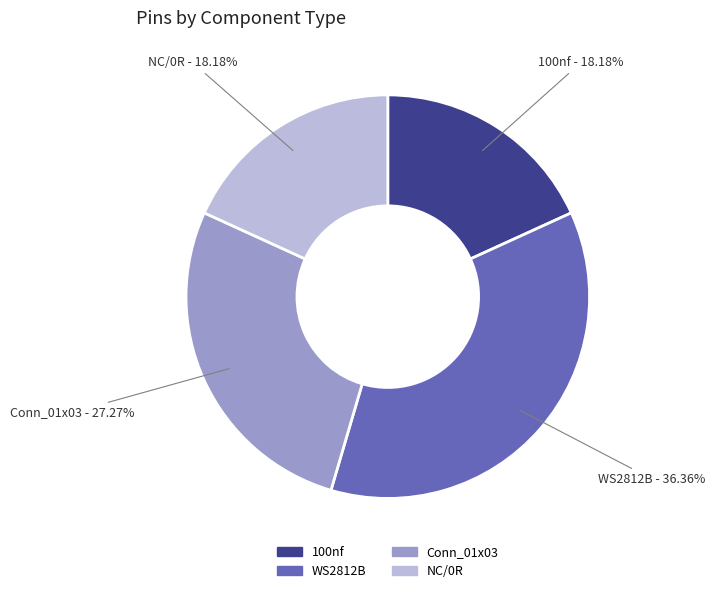

Combined, what portion of the pie is 100nf and NC/0R?

36.4%